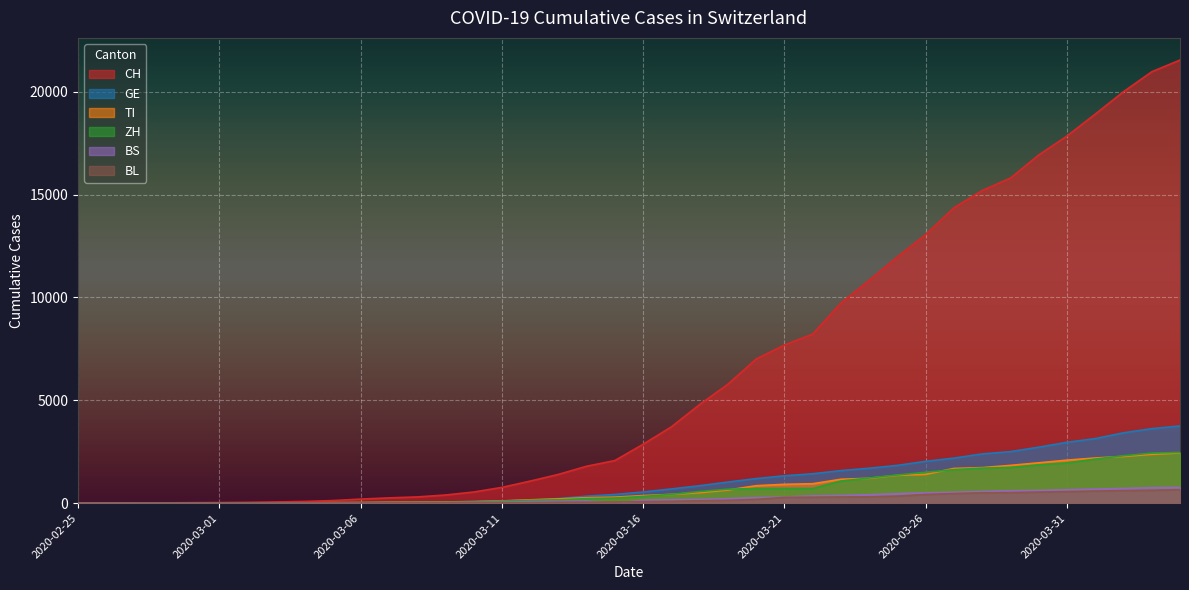

Reading right to left, extract all data points from this chart.

CH: 21535	20965	19997	18908	17842	16920	15798	15195	14356	13054	11970	10831	9727	8217	7686	7005	5781	4793	3710	2864	2072	1795	1398	1072	766	542	396	303	257	197	125	83	59	40	29	23	13	6	2	0
GE: 3753	3621	3420	3137	2958	2721	2505	2393	2190	2033	1837	1699	1582	1430	1331	1194	1027	848	692	544	423	340	222	150	109	76	56	40	38	25	17	14	13	10	9	8	4	1	1	0
TI: 2442	2377	2271	2195	2091	1962	1837	1727	1688	1401	1354	1209	1162	945	916	849	638	511	426	368	293	265	206	163	108	75	61	49	41	28	25	13	8	4	2	2	1	1	1	0
ZH: 2466	2433	2305	2141	1952	1861	1735	1703	1629	1502	1370	1223	1075	711	711	711	679	568	429	326	250	218	163	140	101	62	49	40	34	29	23	15	13	10	7	6	2	2	0	0
BS: 767	754	714	687	653	617	605	569	530	501	462	410	374	356	297	270	220	181	164	143	0	100	92	73	49	33	28	24	21	15	8	3	3	1	1	1	1	1	0	0
BL: 656	625	610	588	561	539	511	502	466	422	341	306	302	289	282	184	134	116	89	76	54	47	42	26	26	22	20	19	15	6	6	2	2	2	2	2	1	0	0	0